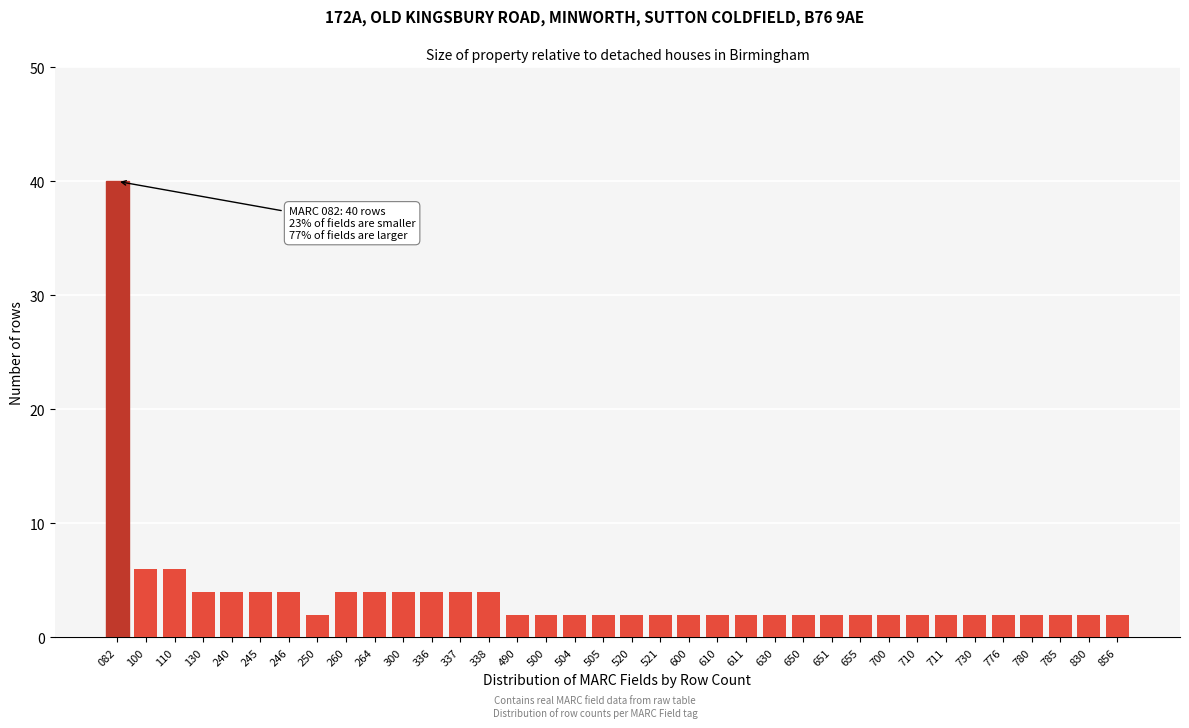

What is the average value?

4